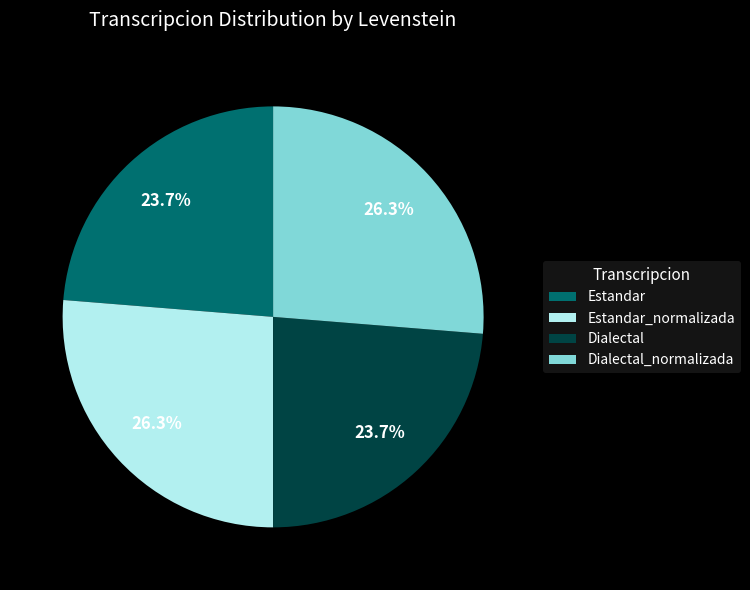

To the nearest percent, what is the difference between the largest and smallest slice percentages?

3%